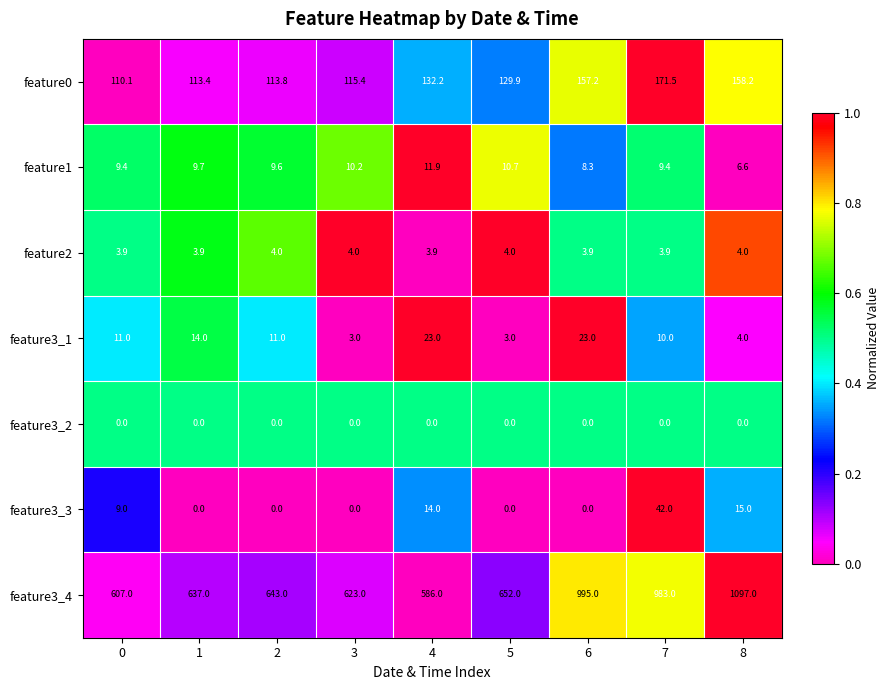

What is the highest value of the feature2 series?

4.0